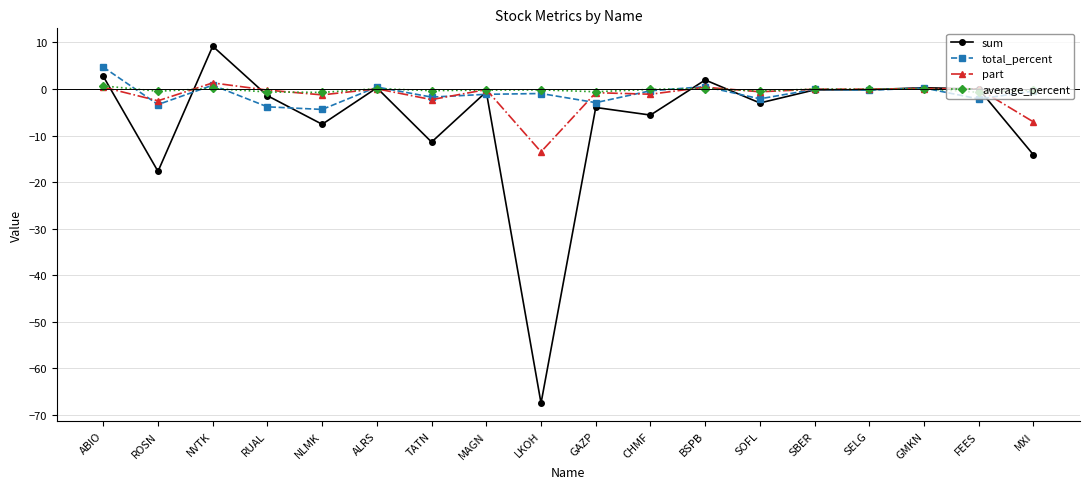

Does the chart have visible grid lines?

Yes